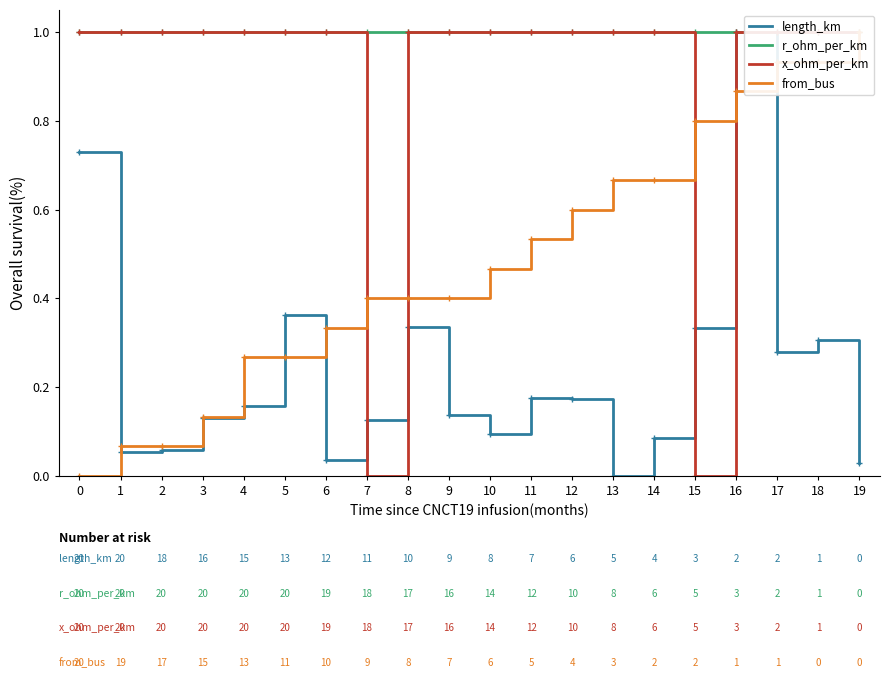

What is the total value across all series at 5?

2.6